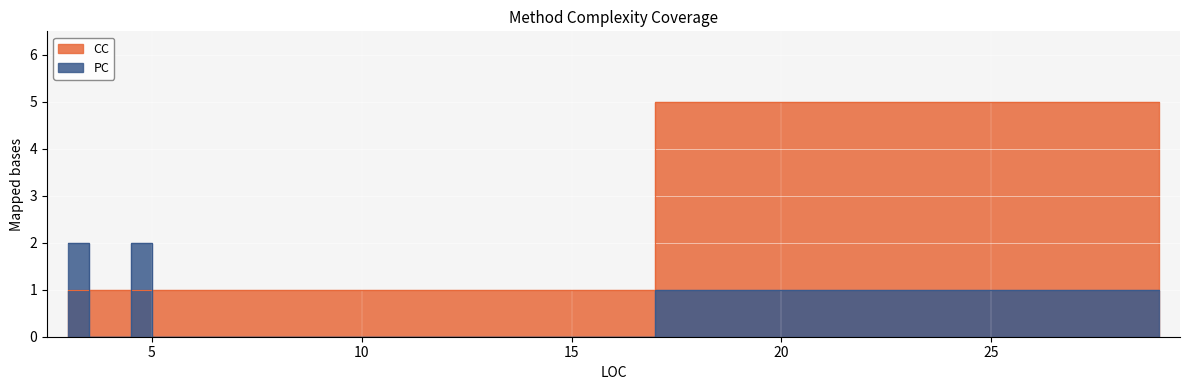

Between 5 and 29, which is larger?

29